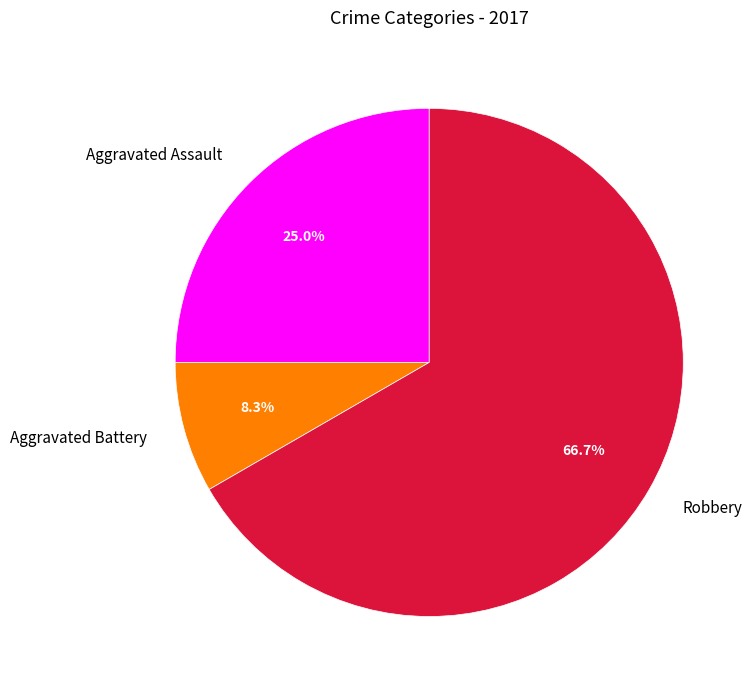

To the nearest percent, what is the average slice percentage?

33%